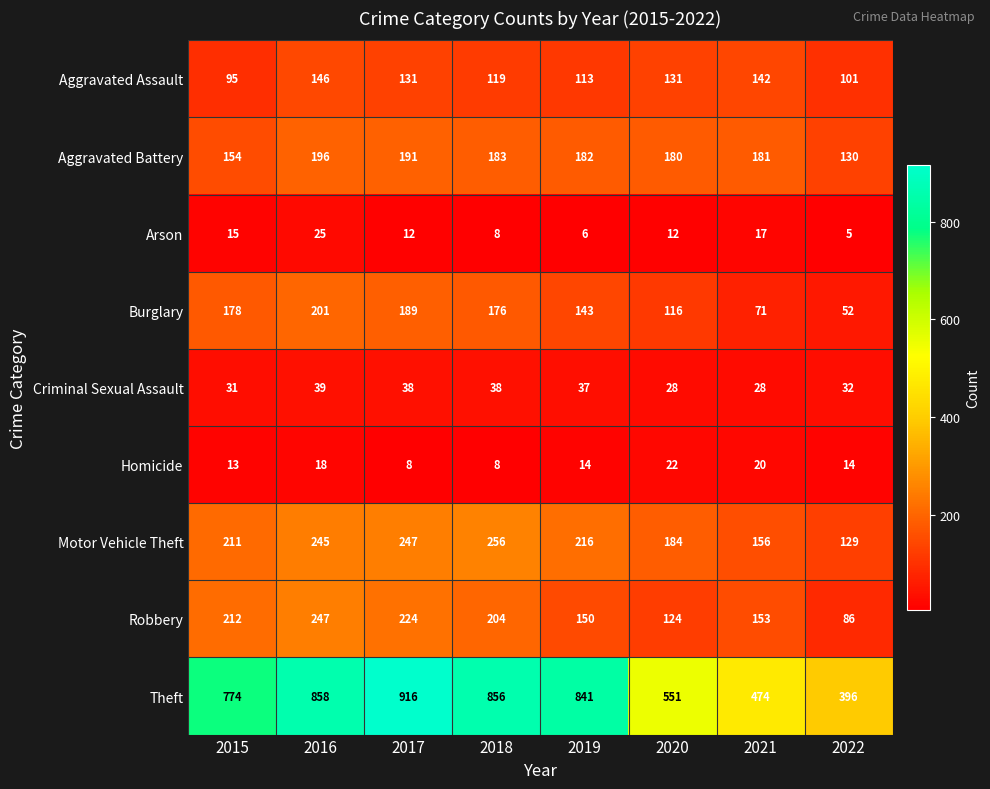

Between 2019 and 2022, which series saw the biggest shift?

Theft